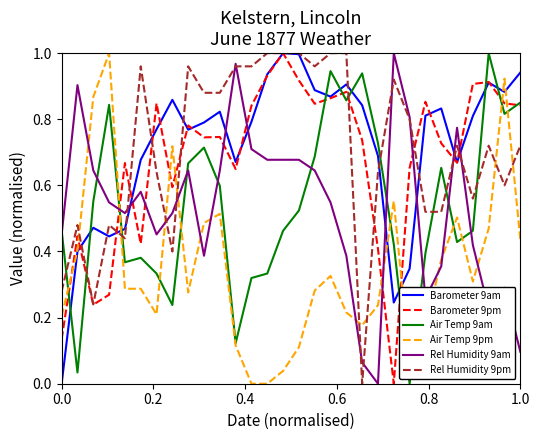

True or false: Rel Humidity 9pm and Air Temp 9am intersect in this chart.

True